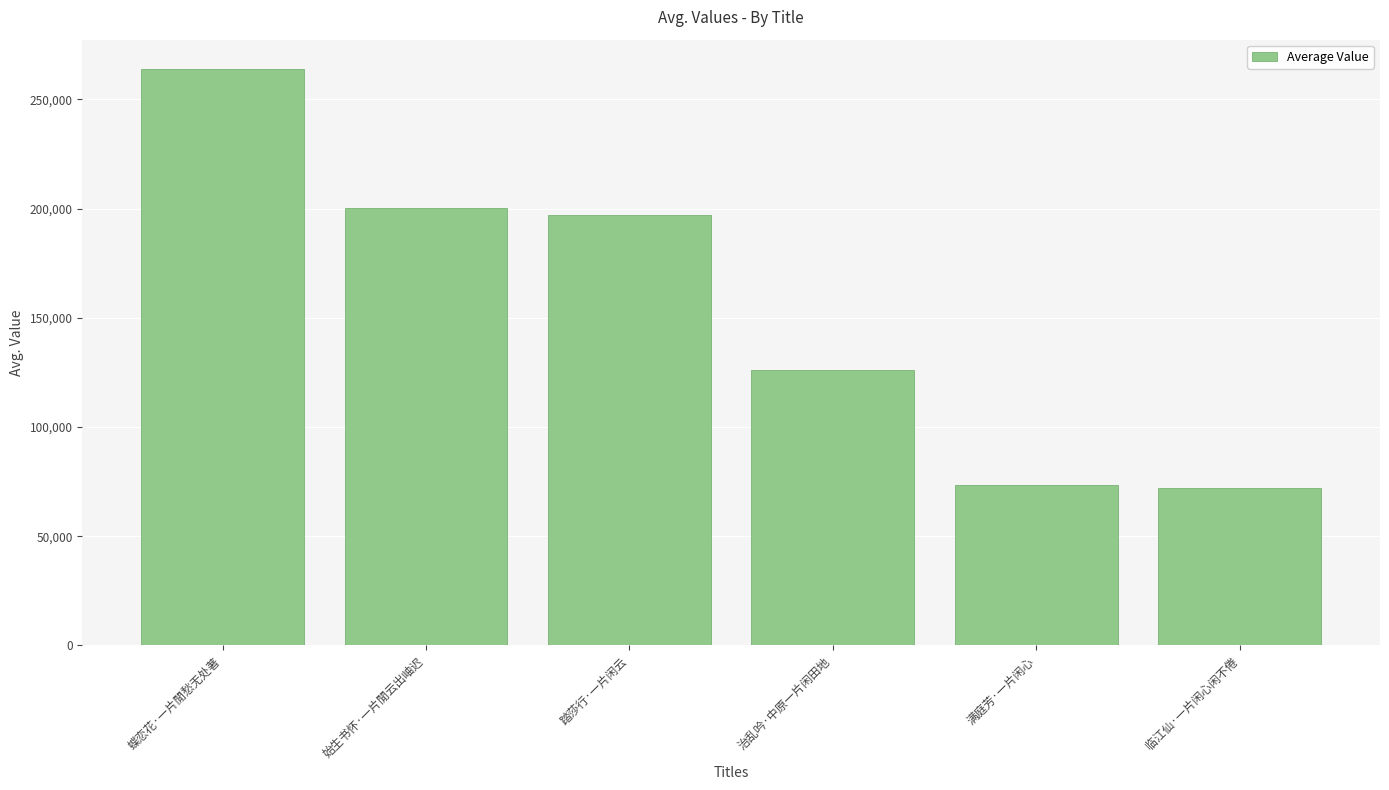

Between 满庭芳·一片闲心 and 治乱吟·中原一片闲田地, which is larger?

治乱吟·中原一片闲田地